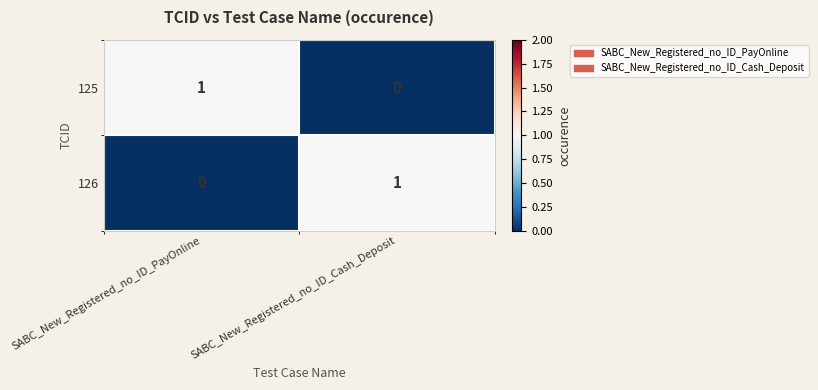

How many categories are shown in the chart?

2